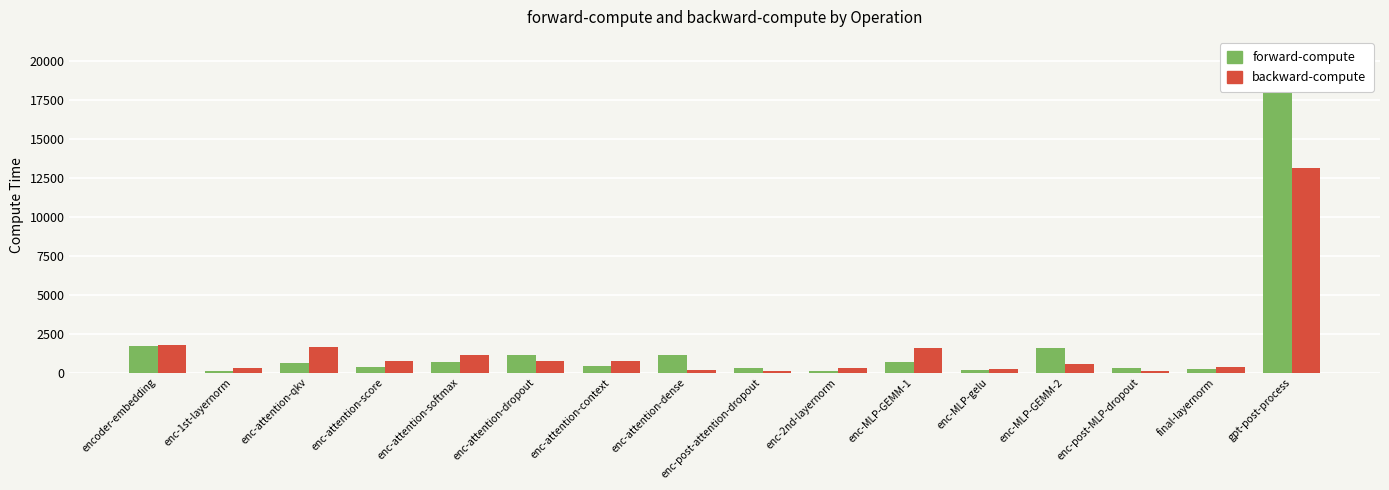

What is the maximum value shown in the chart?

20528.6